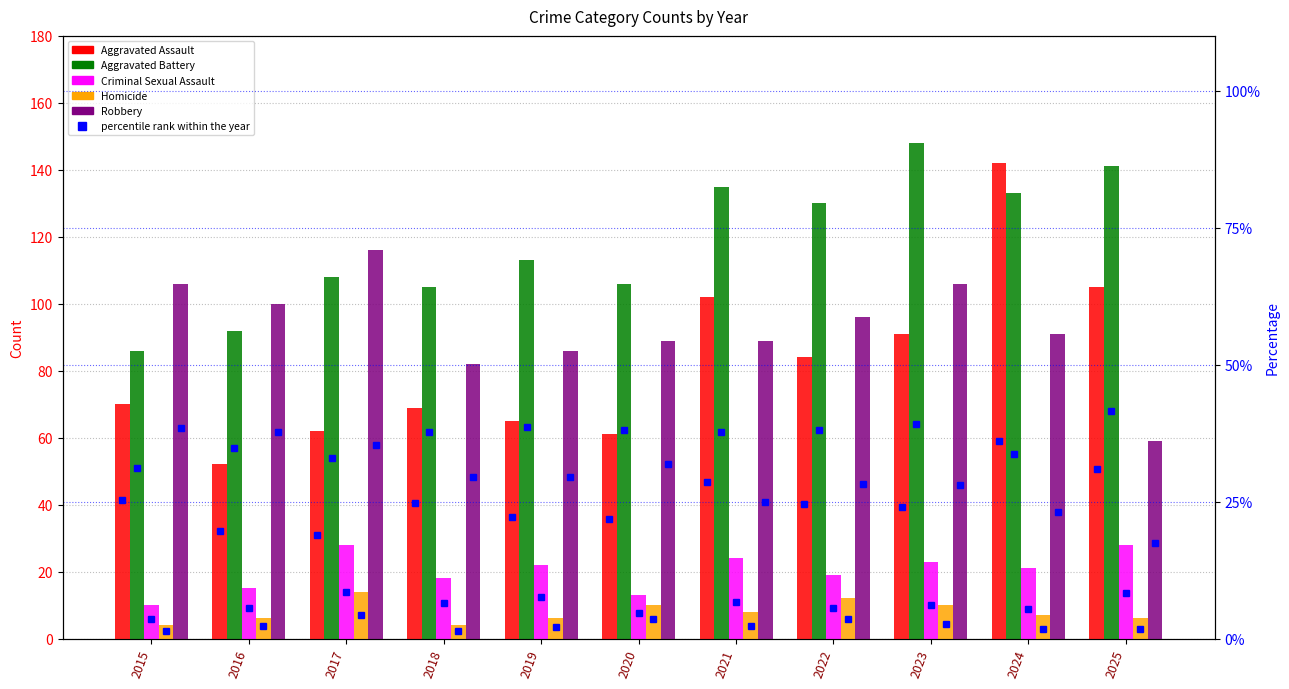

List the labels in order of Aggravated Battery value, smallest first.

2015, 2016, 2018, 2020, 2017, 2019, 2022, 2024, 2021, 2025, 2023